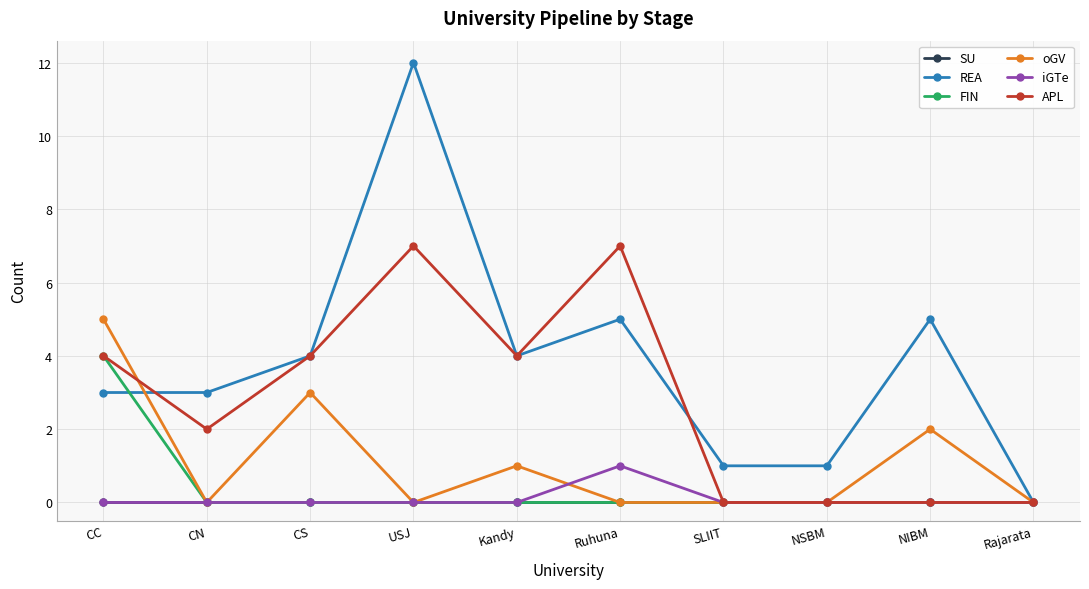

In REA, how many points are higher than both neighbors (excluding endpoints)?

3